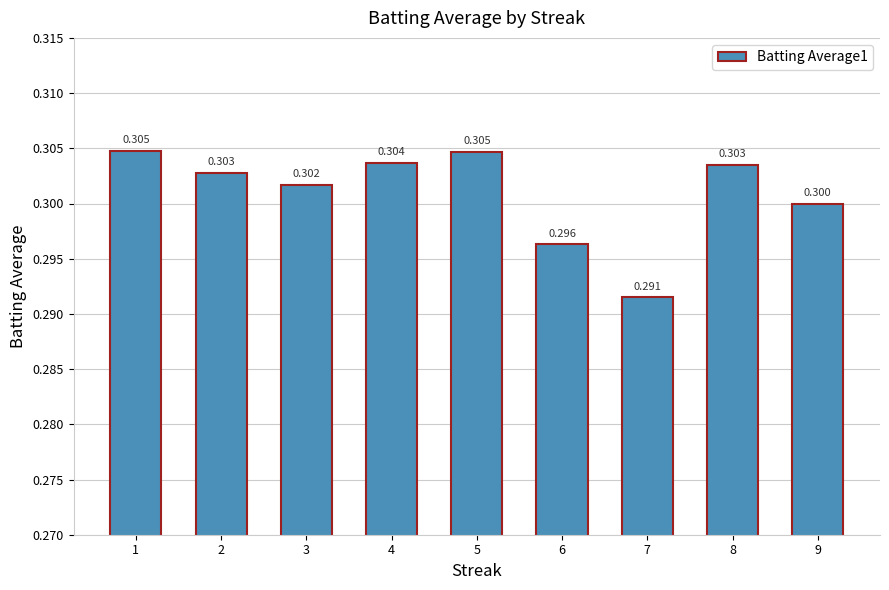

What is the greatest value displayed?

0.3